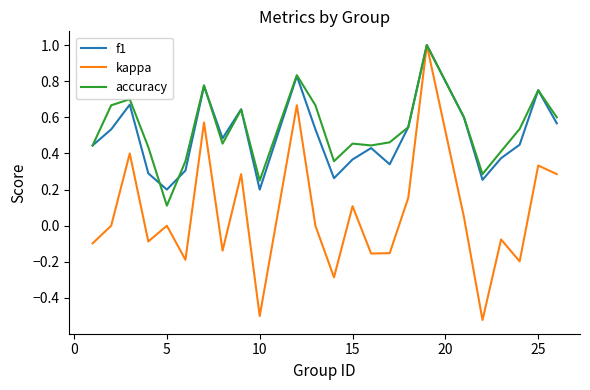

How many interior local valleys does the f1 series have?

6